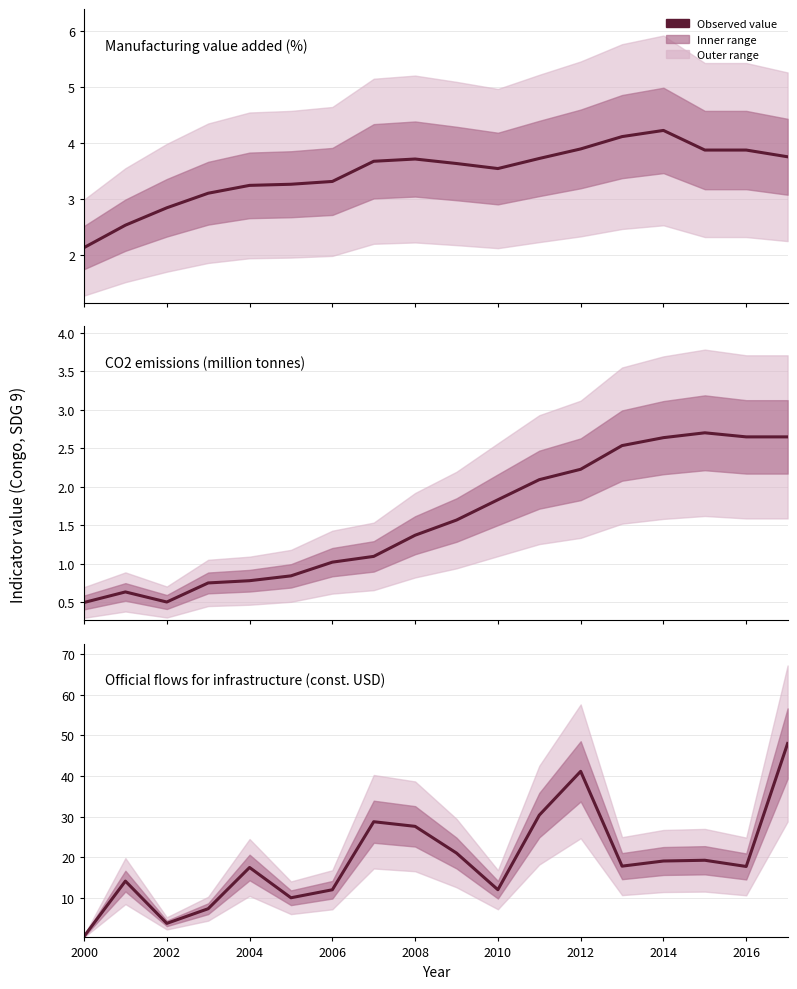

Is this an area chart (filled region under the line)?

No